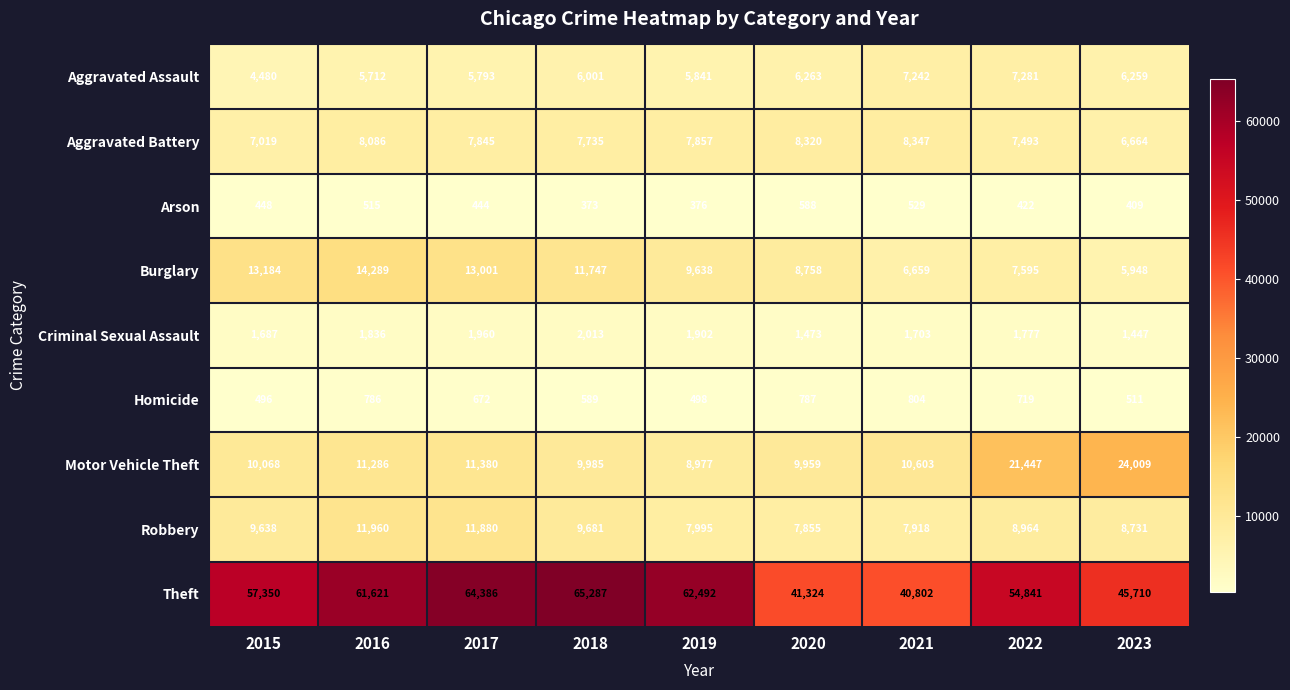

What is the difference between the maximum and minimum values in the Arson series?

215